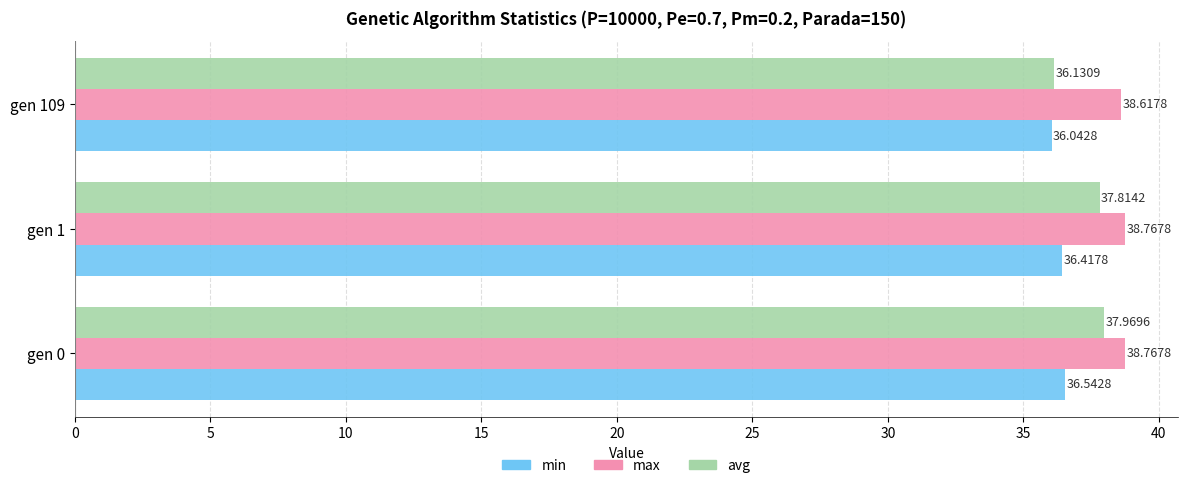

What is the difference between the maximum and minimum values in the avg series?

1.8